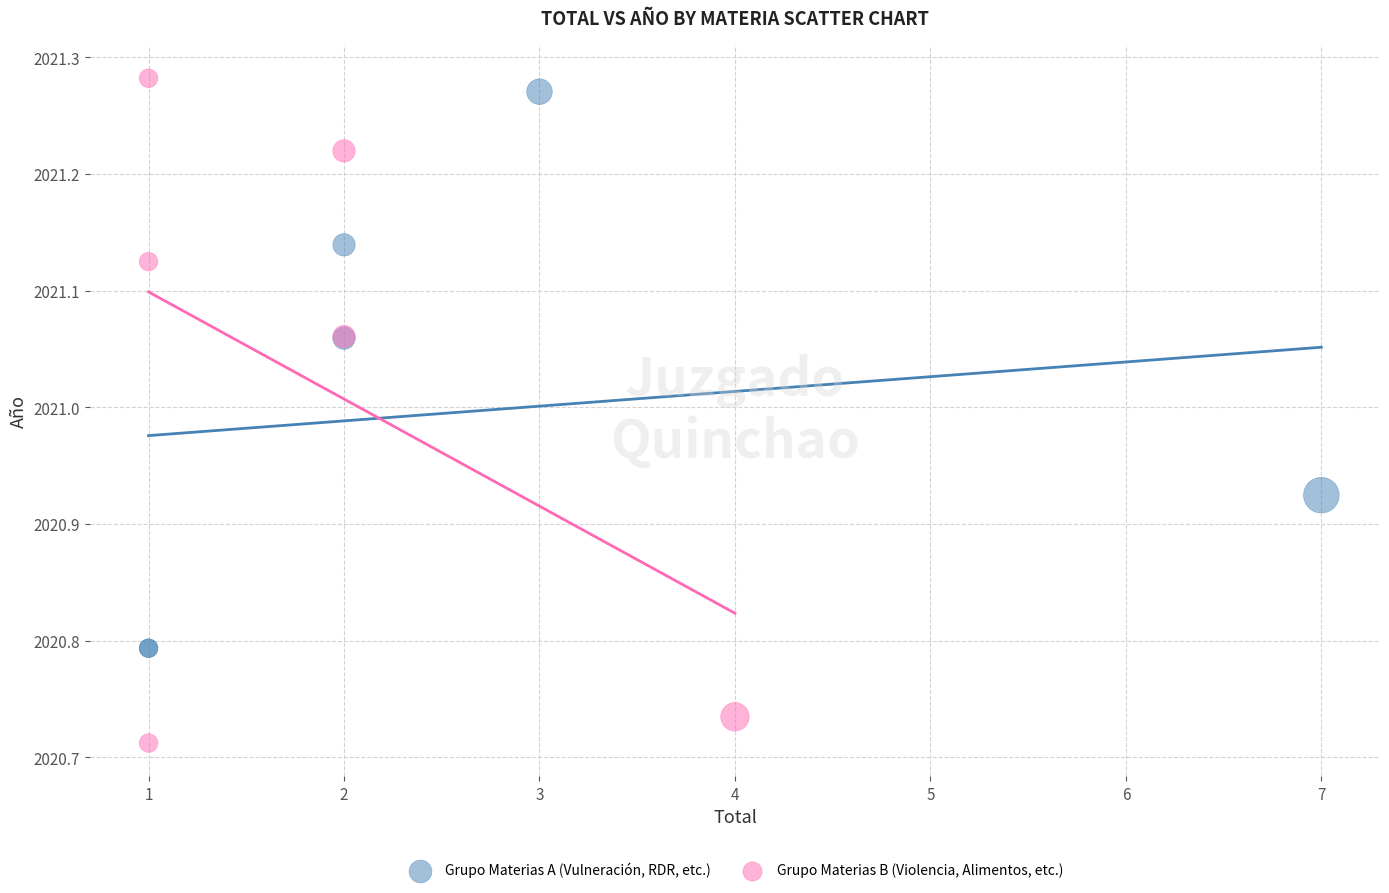

Which series reaches the minimum Y coordinate?

Grupo Materias B (Violencia, Alimentos, etc.)